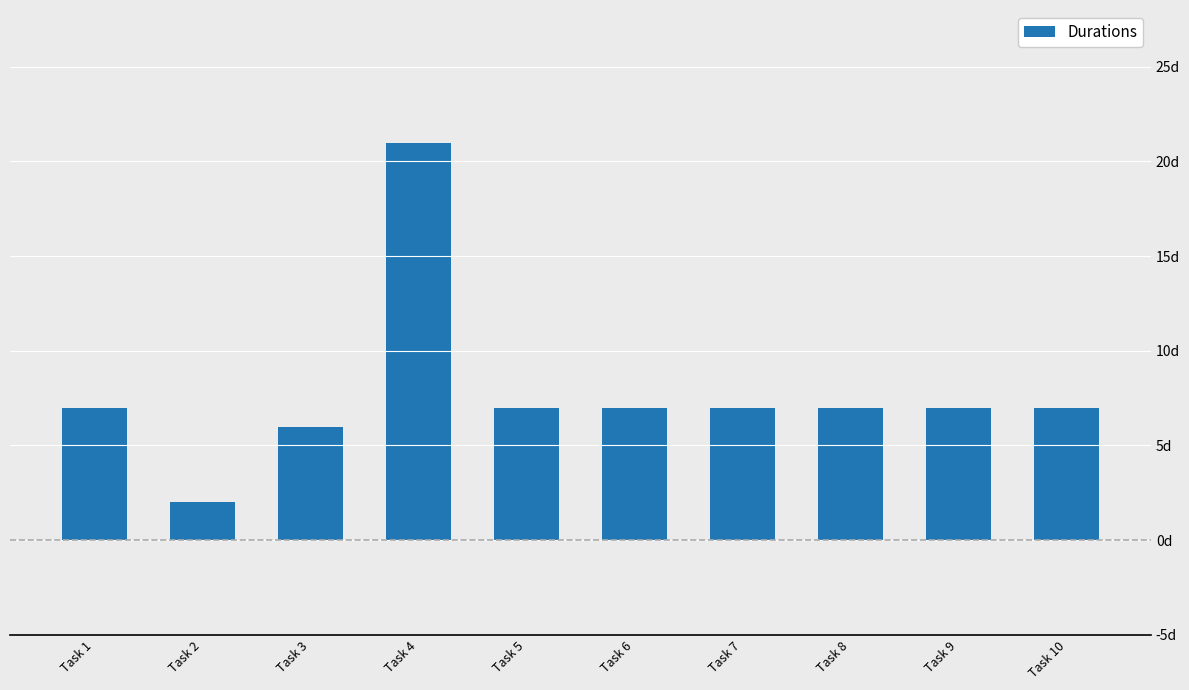

The chart shows a value of 7 at Task 10. True or false?

True